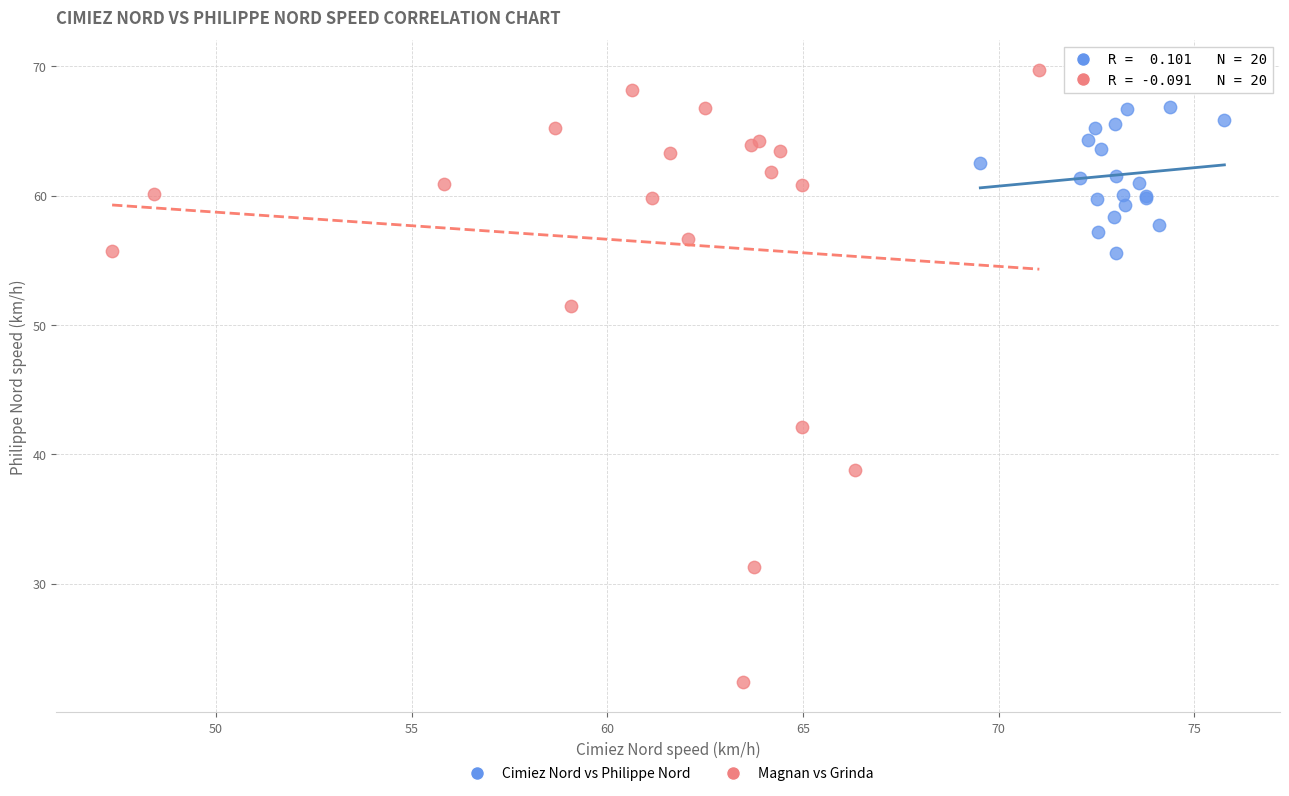

Which series has the widest spread of Y values?

Magnan vs Grinda